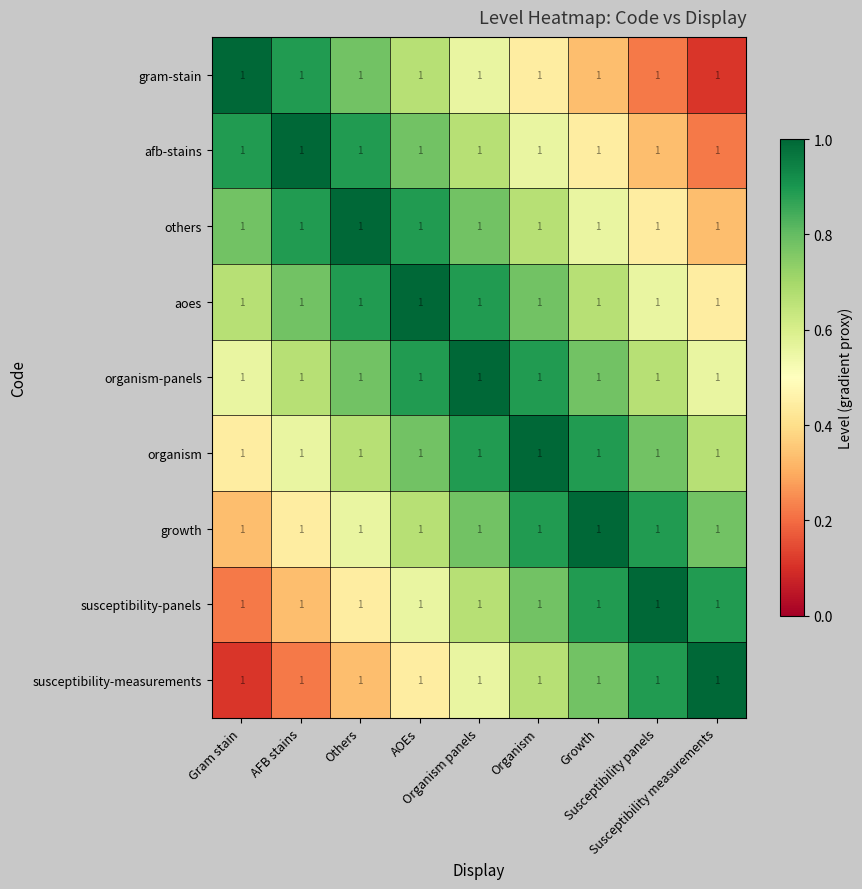

Which category has the lowest value in the aoes series?

Susceptibility measurements